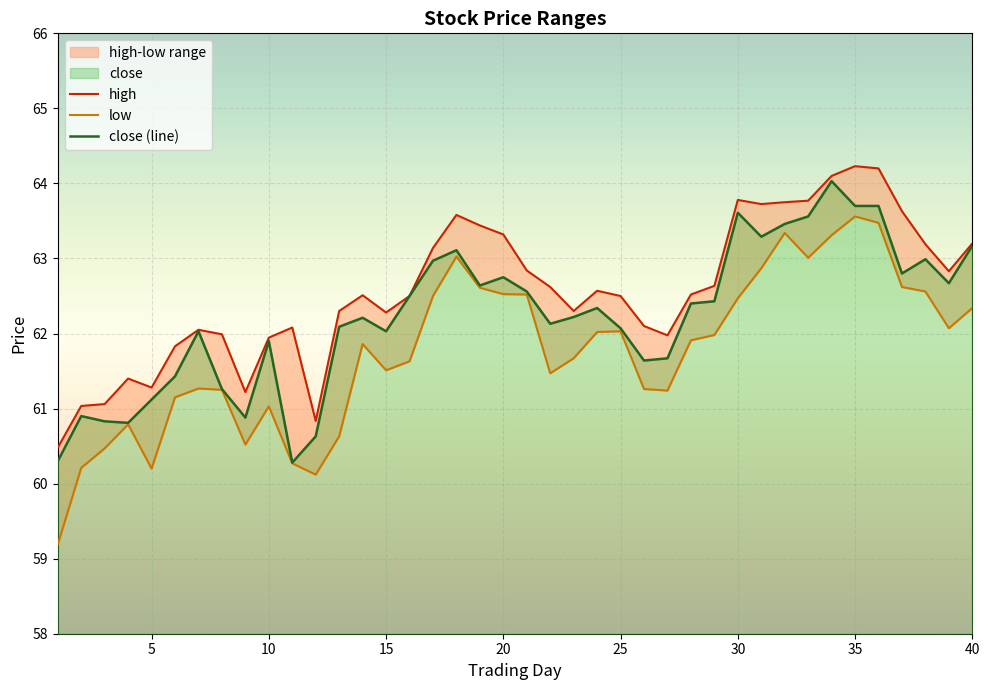

What is the difference between the high values at 20 and 27?

1.3